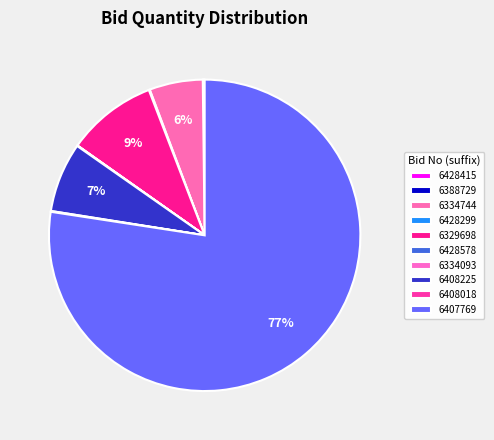

How many segments does this pie chart have?

10